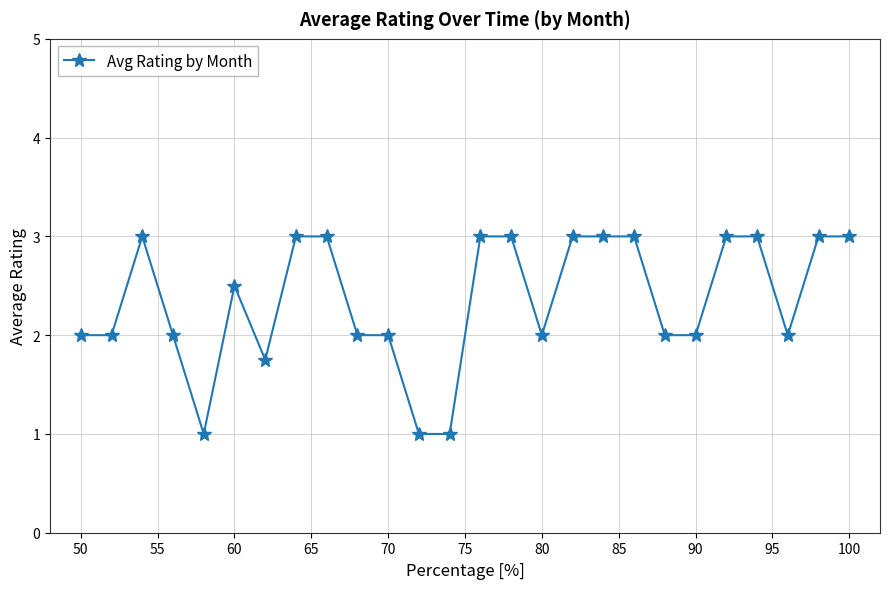

What is the minimum value shown in the chart?

1.0